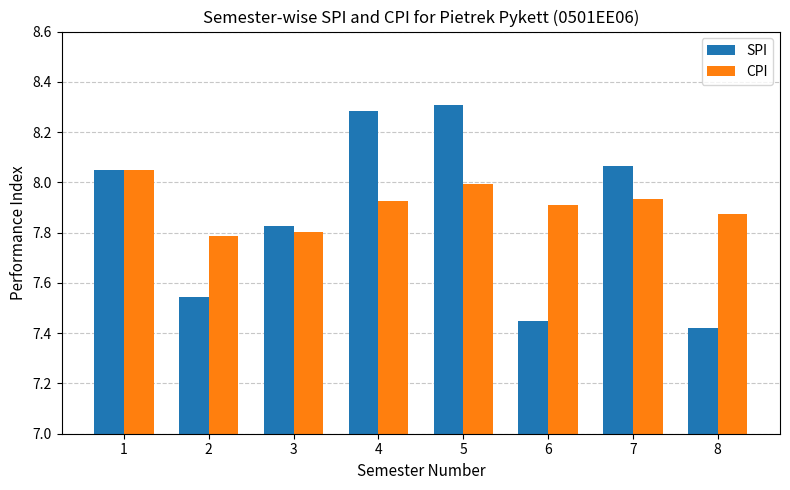

Which series changed the most between 2 and 3?

SPI